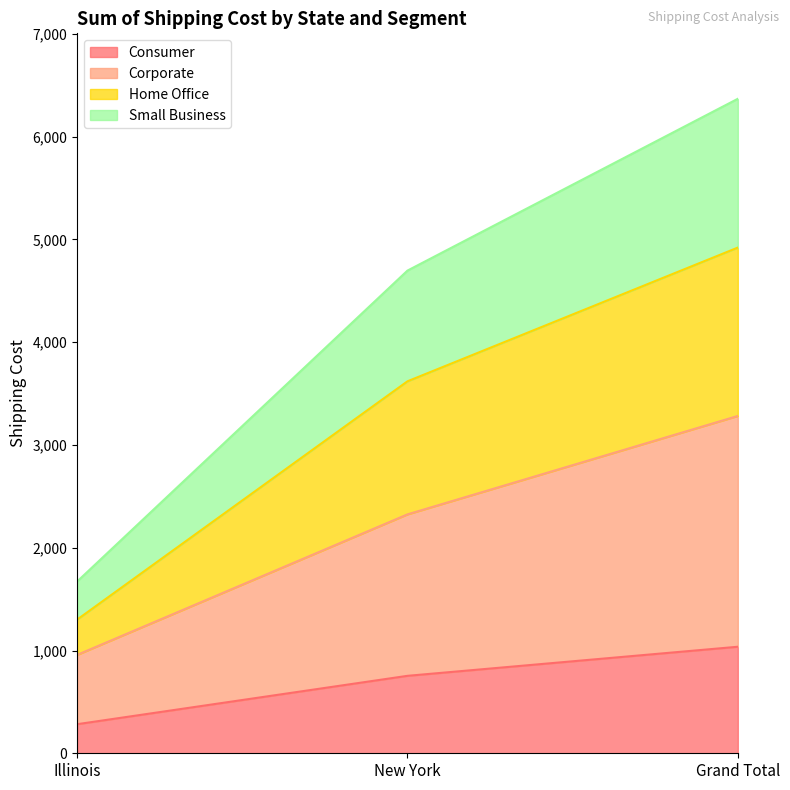

Rank the categories by Consumer value from lowest to highest.

Illinois, New York, Grand Total